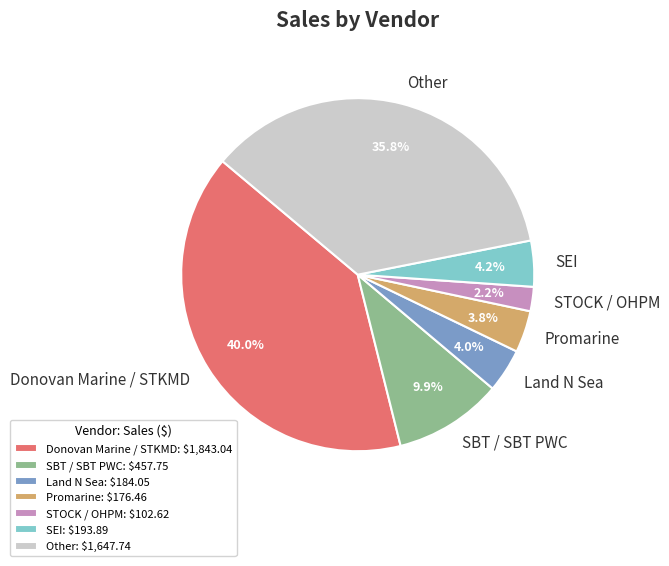

What is the ratio of the value at STOCK / OHPM to the value at SEI?

0.5